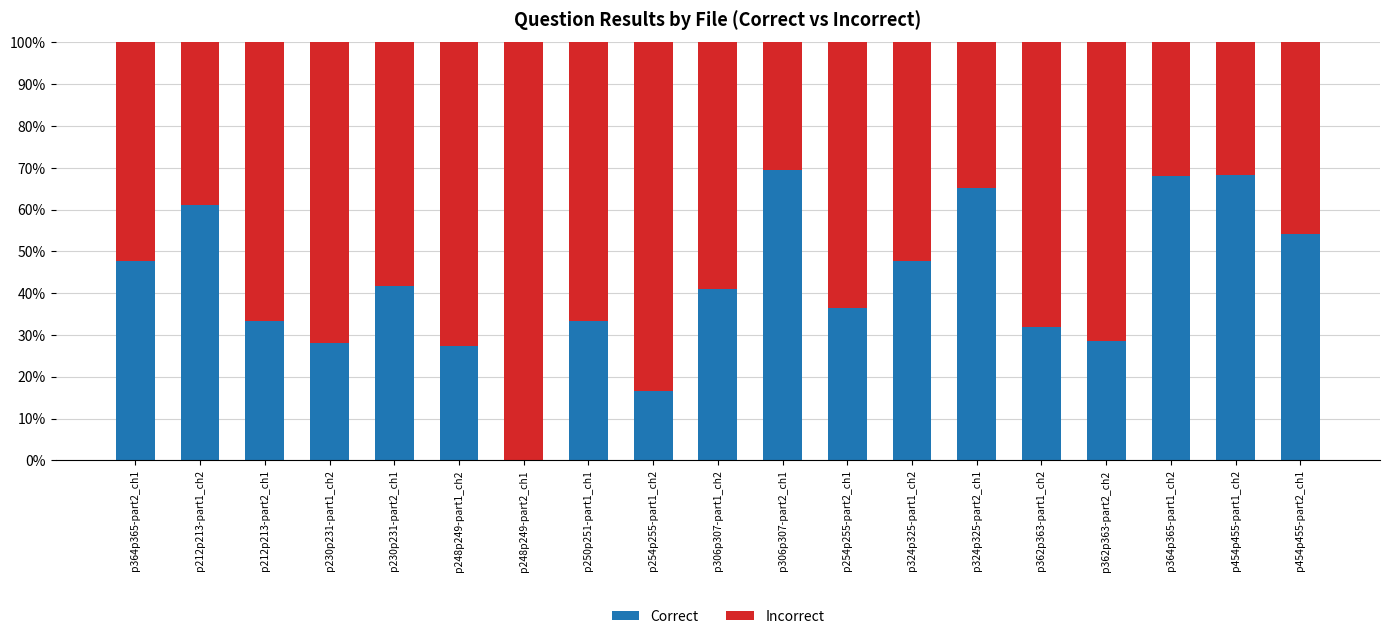

What is the total value across all series at p454p455-part1_ch2?

100.0